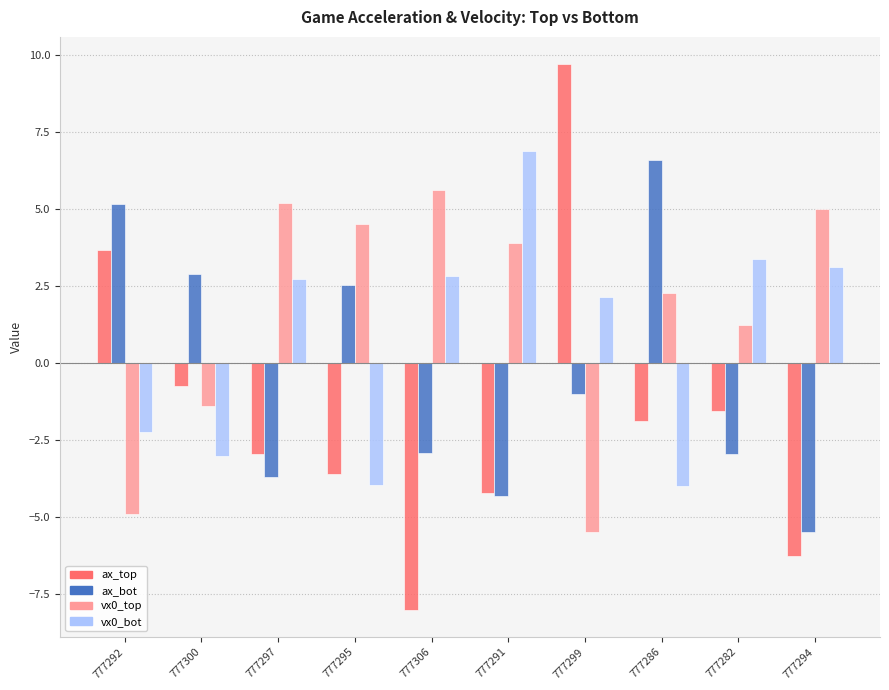

What is the total value across all series at 777297?

1.3